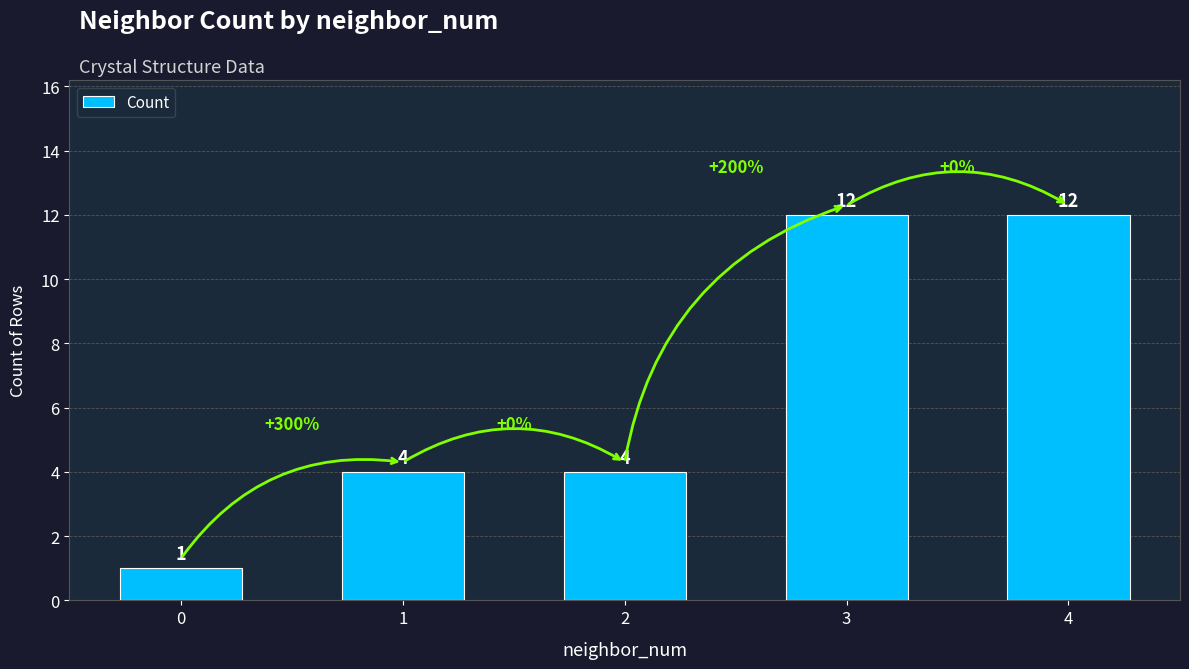

Reading left to right, extract all data points from this chart.

0=1	1=4	2=4	3=12	4=12